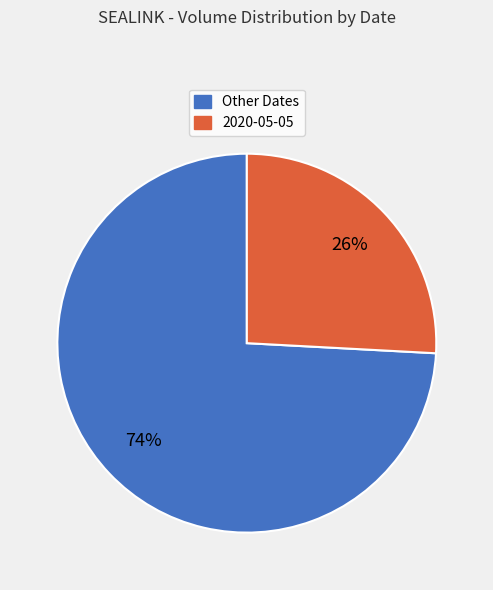

Does any single category account for the majority?

Yes